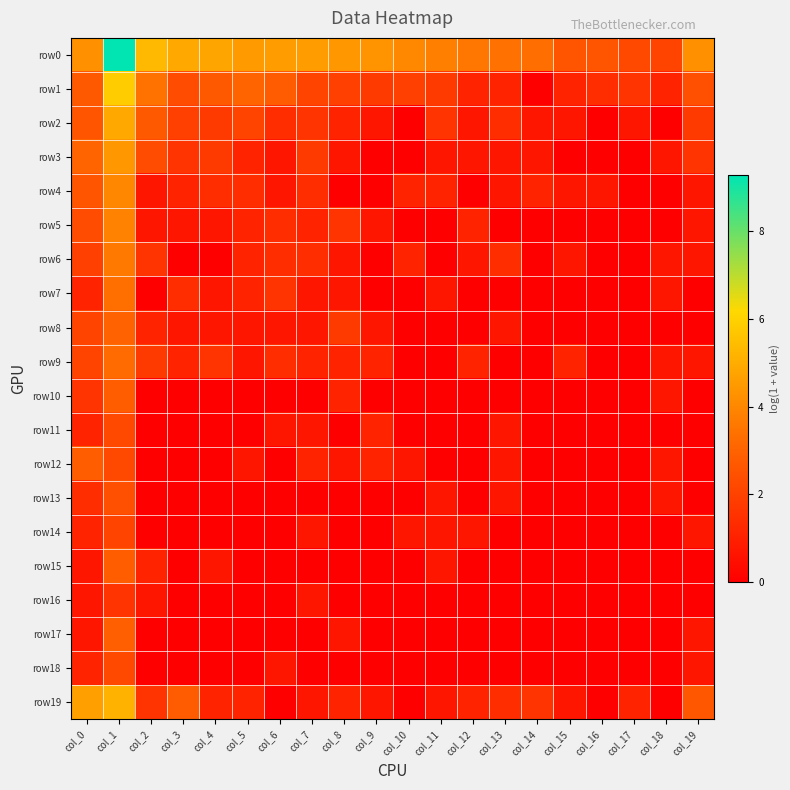

Reading left to right, list all the values displayed in this chart.

row0: col_0=4.3	col_1=9.3	col_2=5.4	col_3=4.9	col_4=4.8	col_5=4.5	col_6=4.6	col_7=4.6	col_8=4.4	col_9=4.3	col_10=4.0	col_11=3.8	col_12=3.6	col_13=3.4	col_14=3.3	col_15=2.6	col_16=2.6	col_17=2.2	col_18=2.1	col_19=4.3
row1: col_0=2.7	col_1=5.9	col_2=3.4	col_3=2.3	col_4=2.7	col_5=3.0	col_6=2.8	col_7=2.1	col_8=1.9	col_9=1.8	col_10=1.9	col_11=1.8	col_12=1.1	col_13=1.1	col_14=0.0	col_15=1.1	col_16=1.4	col_17=1.6	col_18=1.1	col_19=2.4
row2: col_0=2.6	col_1=4.9	col_2=2.7	col_3=1.9	col_4=1.8	col_5=2.1	col_6=1.4	col_7=1.6	col_8=1.1	col_9=0.7	col_10=0.0	col_11=1.6	col_12=0.7	col_13=1.4	col_14=0.7	col_15=0.7	col_16=0.0	col_17=0.7	col_18=0.0	col_19=1.8
row3: col_0=3.0	col_1=4.5	col_2=2.3	col_3=1.6	col_4=1.8	col_5=1.1	col_6=0.7	col_7=1.8	col_8=0.7	col_9=0.0	col_10=0.0	col_11=0.7	col_12=0.7	col_13=0.7	col_14=0.7	col_15=0.0	col_16=0.0	col_17=0.0	col_18=0.7	col_19=1.6
row4: col_0=2.6	col_1=4.0	col_2=0.7	col_3=1.1	col_4=1.4	col_5=1.4	col_6=0.7	col_7=1.4	col_8=0.0	col_9=0.0	col_10=1.1	col_11=1.1	col_12=0.0	col_13=0.7	col_14=1.1	col_15=0.7	col_16=0.7	col_17=0.0	col_18=0.0	col_19=0.7
row5: col_0=2.3	col_1=3.9	col_2=0.7	col_3=0.7	col_4=0.7	col_5=1.1	col_6=1.4	col_7=1.1	col_8=1.6	col_9=0.7	col_10=0.0	col_11=0.0	col_12=1.1	col_13=0.0	col_14=0.0	col_15=0.0	col_16=0.0	col_17=0.0	col_18=0.0	col_19=0.7
row6: col_0=1.9	col_1=3.6	col_2=1.6	col_3=0.0	col_4=0.0	col_5=1.1	col_6=1.4	col_7=1.4	col_8=0.7	col_9=0.0	col_10=1.1	col_11=0.0	col_12=0.7	col_13=1.4	col_14=0.0	col_15=0.7	col_16=0.0	col_17=0.0	col_18=0.7	col_19=0.7
row7: col_0=1.1	col_1=3.4	col_2=0.0	col_3=1.4	col_4=0.7	col_5=1.1	col_6=1.6	col_7=0.7	col_8=0.7	col_9=0.0	col_10=0.0	col_11=0.7	col_12=0.0	col_13=0.0	col_14=0.0	col_15=0.0	col_16=0.0	col_17=0.0	col_18=0.7	col_19=0.0
row8: col_0=2.1	col_1=3.0	col_2=1.1	col_3=0.7	col_4=0.7	col_5=0.7	col_6=0.7	col_7=0.7	col_8=1.8	col_9=0.7	col_10=0.0	col_11=0.0	col_12=0.0	col_13=0.7	col_14=0.0	col_15=0.0	col_16=0.0	col_17=0.0	col_18=0.0	col_19=0.0
row9: col_0=2.1	col_1=3.3	col_2=1.8	col_3=1.1	col_4=1.6	col_5=0.7	col_6=1.4	col_7=1.1	col_8=1.1	col_9=1.1	col_10=0.0	col_11=0.0	col_12=1.1	col_13=0.0	col_14=0.0	col_15=1.1	col_16=0.0	col_17=0.0	col_18=0.7	col_19=0.7
row10: col_0=1.6	col_1=2.8	col_2=0.0	col_3=0.0	col_4=0.0	col_5=0.0	col_6=0.0	col_7=0.0	col_8=1.1	col_9=0.0	col_10=0.0	col_11=0.0	col_12=0.0	col_13=0.0	col_14=0.0	col_15=0.0	col_16=0.0	col_17=0.0	col_18=0.7	col_19=0.0
row11: col_0=1.1	col_1=2.2	col_2=0.0	col_3=0.0	col_4=0.0	col_5=0.0	col_6=0.7	col_7=0.7	col_8=0.0	col_9=1.1	col_10=0.0	col_11=0.0	col_12=0.0	col_13=0.7	col_14=0.0	col_15=0.0	col_16=0.0	col_17=0.0	col_18=0.0	col_19=0.0
row12: col_0=2.8	col_1=2.2	col_2=0.0	col_3=0.0	col_4=0.0	col_5=0.7	col_6=0.0	col_7=1.1	col_8=0.7	col_9=1.1	col_10=0.7	col_11=0.0	col_12=0.0	col_13=0.7	col_14=0.0	col_15=0.0	col_16=0.0	col_17=0.0	col_18=0.7	col_19=0.0
row13: col_0=1.4	col_1=2.4	col_2=0.0	col_3=0.0	col_4=0.0	col_5=0.0	col_6=0.0	col_7=0.0	col_8=0.0	col_9=0.0	col_10=0.0	col_11=0.7	col_12=0.0	col_13=0.7	col_14=0.0	col_15=0.0	col_16=0.0	col_17=0.0	col_18=0.7	col_19=0.0
row14: col_0=1.1	col_1=2.1	col_2=0.0	col_3=0.0	col_4=0.0	col_5=0.0	col_6=0.0	col_7=0.7	col_8=0.0	col_9=0.0	col_10=0.7	col_11=0.7	col_12=0.7	col_13=0.0	col_14=0.0	col_15=0.0	col_16=0.0	col_17=0.0	col_18=0.0	col_19=0.7
row15: col_0=0.7	col_1=2.8	col_2=1.1	col_3=0.0	col_4=0.7	col_5=0.0	col_6=0.0	col_7=0.0	col_8=0.0	col_9=0.0	col_10=0.0	col_11=0.7	col_12=0.0	col_13=0.0	col_14=0.0	col_15=0.0	col_16=0.0	col_17=0.0	col_18=0.0	col_19=0.0
row16: col_0=0.7	col_1=1.6	col_2=0.7	col_3=0.0	col_4=0.0	col_5=0.0	col_6=0.0	col_7=0.7	col_8=0.0	col_9=0.0	col_10=0.0	col_11=0.0	col_12=0.0	col_13=0.0	col_14=0.0	col_15=0.0	col_16=0.0	col_17=0.0	col_18=0.0	col_19=0.0
row17: col_0=0.7	col_1=2.9	col_2=0.0	col_3=0.0	col_4=0.0	col_5=0.0	col_6=0.0	col_7=0.0	col_8=0.7	col_9=0.0	col_10=0.0	col_11=0.0	col_12=0.0	col_13=0.0	col_14=0.0	col_15=0.0	col_16=0.0	col_17=0.0	col_18=0.0	col_19=0.7
row18: col_0=1.1	col_1=2.2	col_2=0.0	col_3=0.0	col_4=0.0	col_5=0.0	col_6=0.7	col_7=0.0	col_8=0.0	col_9=0.0	col_10=0.0	col_11=0.0	col_12=0.0	col_13=0.0	col_14=0.0	col_15=0.0	col_16=0.0	col_17=0.0	col_18=0.0	col_19=0.7
row19: col_0=4.7	col_1=5.2	col_2=1.6	col_3=2.8	col_4=1.1	col_5=1.1	col_6=0.0	col_7=0.7	col_8=1.1	col_9=0.7	col_10=0.0	col_11=0.7	col_12=1.1	col_13=1.4	col_14=1.6	col_15=0.7	col_16=0.0	col_17=1.1	col_18=0.0	col_19=2.6